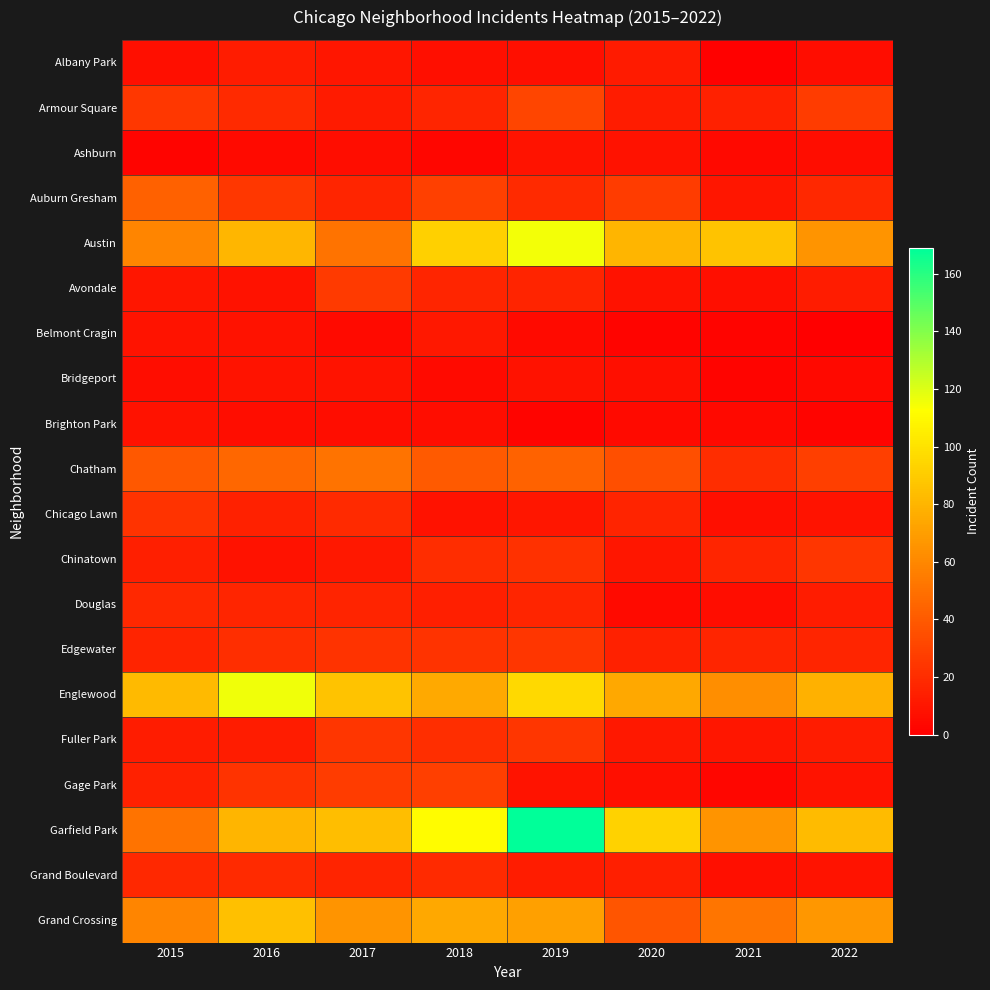

Reading left to right, what are all the values shown in this chart?

Albany Park: 2015=7	2016=13	2017=10	2018=7	2019=7	2020=12	2021=1	2022=6
Armour Square: 2015=25	2016=19	2017=12	2018=17	2019=31	2020=13	2021=15	2022=27
Ashburn: 2015=2	2016=5	2017=6	2018=3	2019=9	2020=8	2021=4	2022=6
Auburn Gresham: 2015=43	2016=25	2017=17	2018=29	2019=19	2020=27	2021=10	2022=18
Austin: 2015=59	2016=81	2017=51	2018=92	2019=115	2020=80	2021=86	2022=66
Avondale: 2015=10	2016=8	2017=26	2018=17	2019=16	2020=8	2021=7	2022=13
Belmont Cragin: 2015=9	2016=8	2017=5	2018=11	2019=5	2020=2	2021=2	2022=0
Bridgeport: 2015=6	2016=9	2017=9	2018=5	2019=8	2020=7	2021=2	2022=4
Brighton Park: 2015=8	2016=6	2017=6	2018=6	2019=2	2020=5	2021=4	2022=2
Chatham: 2015=39	2016=46	2017=51	2018=40	2019=44	2020=35	2021=20	2022=28
Chicago Lawn: 2015=23	2016=15	2017=19	2018=8	2019=10	2020=16	2021=7	2022=9
Chinatown: 2015=14	2016=8	2017=11	2018=20	2019=22	2020=10	2021=17	2022=24
Douglas: 2015=18	2016=17	2017=16	2018=14	2019=17	2020=5	2021=6	2022=13
Edgewater: 2015=16	2016=21	2017=23	2018=23	2019=24	2020=15	2021=17	2022=17
Englewood: 2015=82	2016=116	2017=86	2018=75	2019=96	2020=74	2021=63	2022=78
Fuller Park: 2015=13	2016=13	2017=24	2018=21	2019=24	2020=11	2021=10	2022=13
Gage Park: 2015=15	2016=23	2017=27	2018=28	2019=9	2020=7	2021=3	2022=9
Garfield Park: 2015=51	2016=80	2017=84	2018=111	2019=169	2020=93	2021=66	2022=83
Grand Boulevard: 2015=18	2016=19	2017=16	2018=19	2019=13	2020=14	2021=7	2022=9
Grand Crossing: 2015=59	2016=85	2017=66	2018=74	2019=71	2020=38	2021=52	2022=67